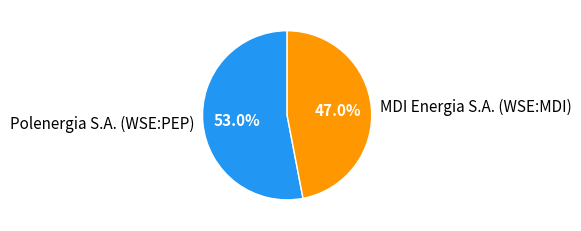

True or false: Polenergia S.A. (WSE:PEP) accounts for 46% of the total.

False